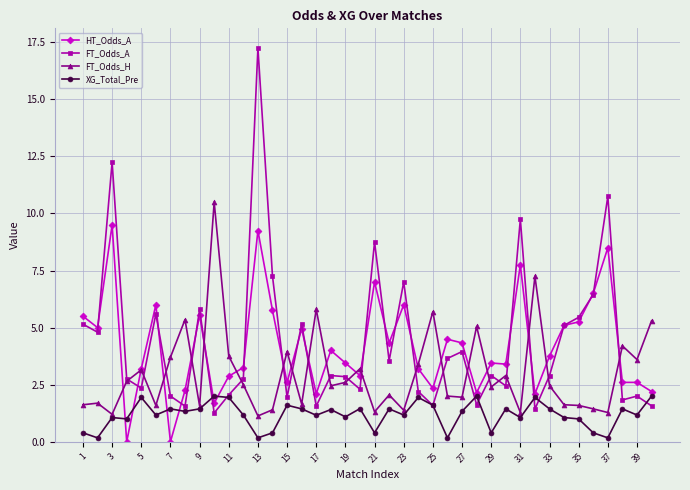

How many categories are shown in the chart?

40